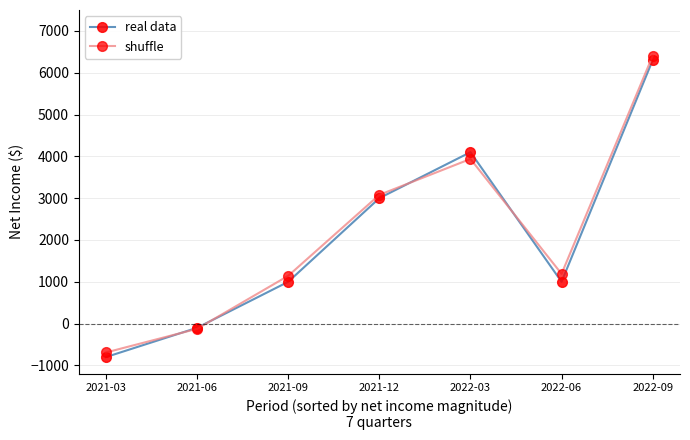

What is the label of the 6th point from the left?

2022-06